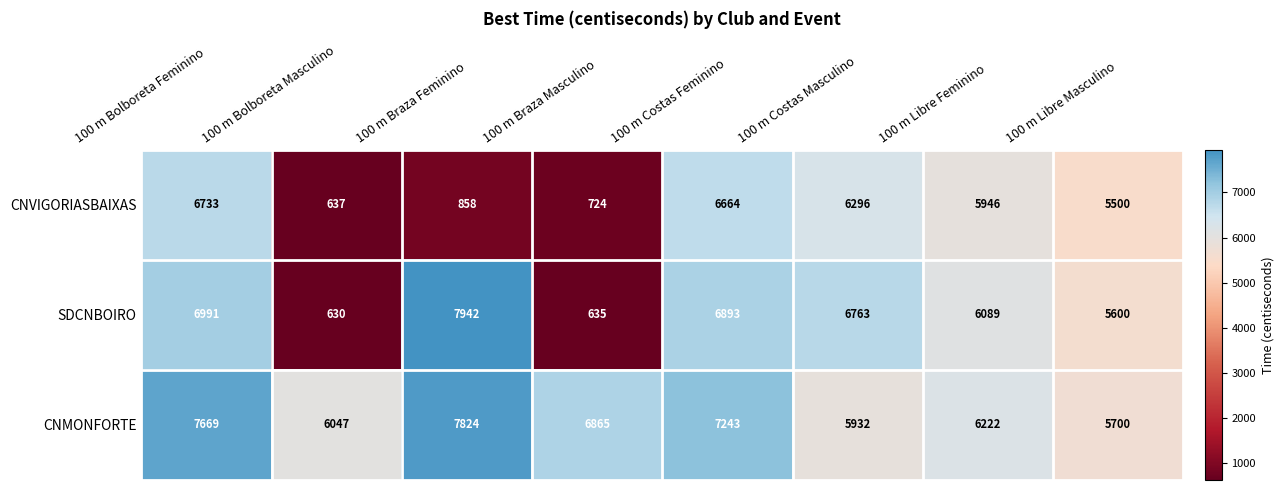

Reading left to right, transcribe all the data shown in this chart.

CNVIGORIASBAIXAS: 100 m Bolboreta Feminino=6733	100 m Bolboreta Masculino=637	100 m Braza Feminino=858	100 m Braza Masculino=724	100 m Costas Feminino=6664	100 m Costas Masculino=6296	100 m Libre Feminino=5946	100 m Libre Masculino=5500
SDCNBOIRO: 100 m Bolboreta Feminino=6991	100 m Bolboreta Masculino=630	100 m Braza Feminino=7942	100 m Braza Masculino=635	100 m Costas Feminino=6893	100 m Costas Masculino=6763	100 m Libre Feminino=6089	100 m Libre Masculino=5600
CNMONFORTE: 100 m Bolboreta Feminino=7669	100 m Bolboreta Masculino=6047	100 m Braza Feminino=7824	100 m Braza Masculino=6865	100 m Costas Feminino=7243	100 m Costas Masculino=5932	100 m Libre Feminino=6222	100 m Libre Masculino=5700